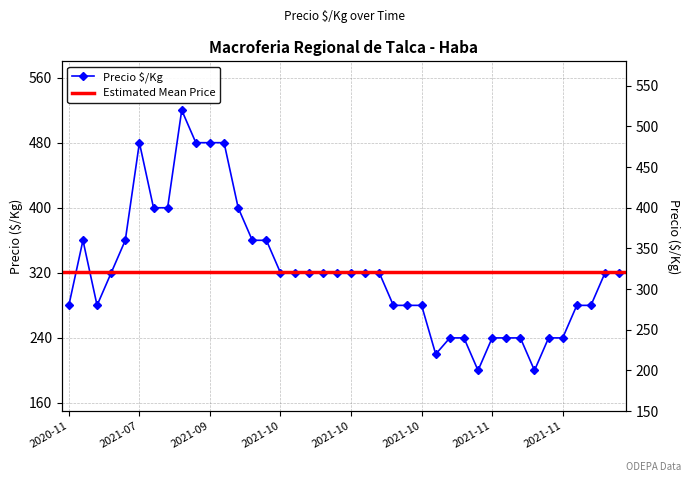

What is the minimum value shown in the chart?

200